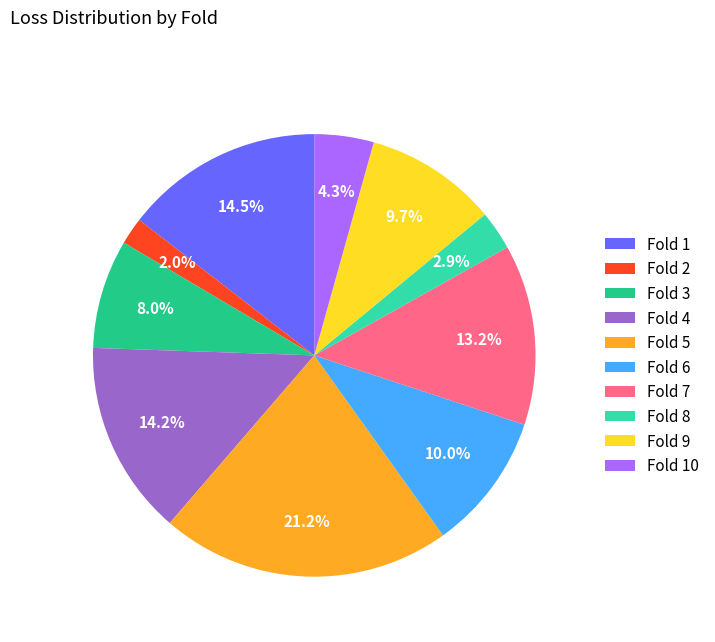

To the nearest percent, what percentage of the pie is Fold 5?

21%